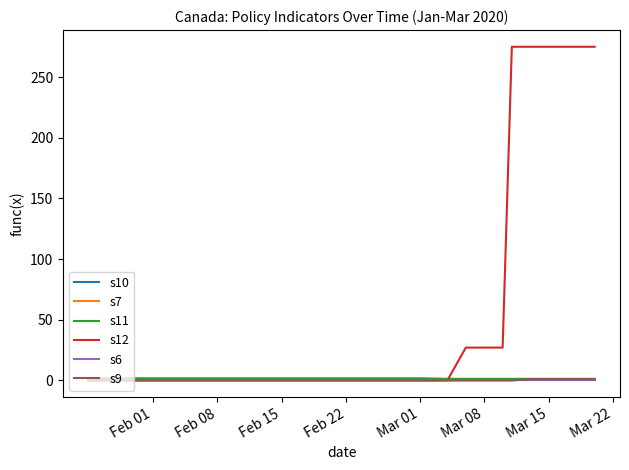

Is this an area chart (filled region under the line)?

No